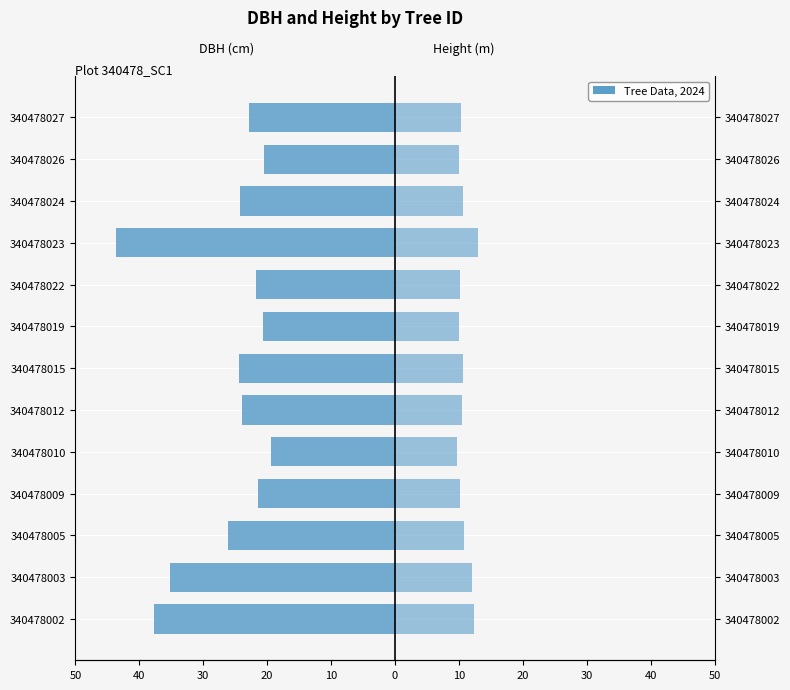

Which series has the widest spread of values?

dbh